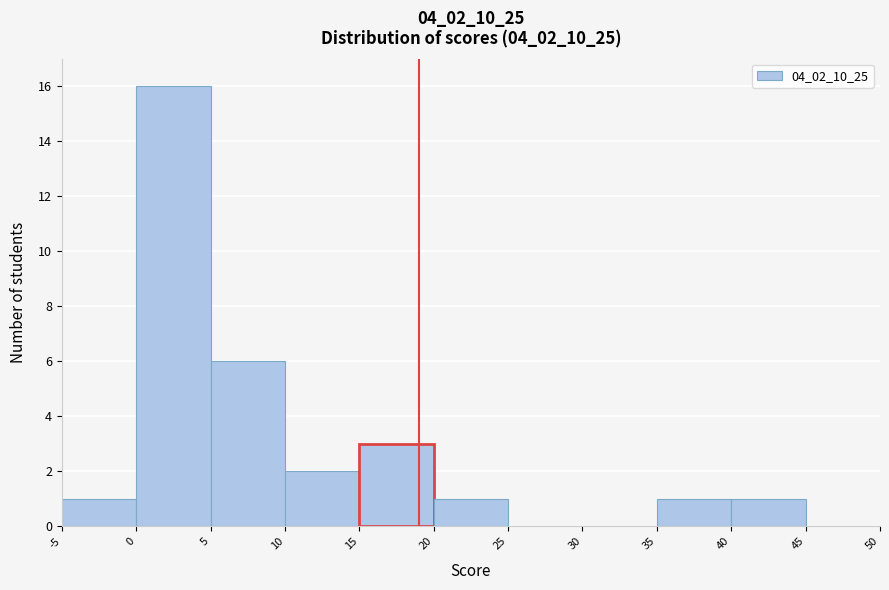

What is the height of the bar covering 10 to 15 on the x-axis? The values are not printed on the chart, so give them approximately, as read against the axis.

2